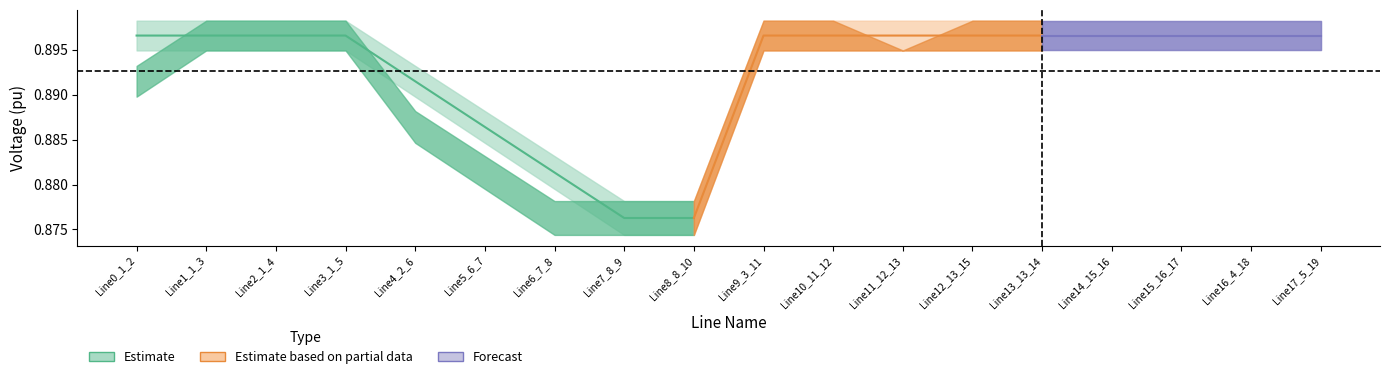

Where is the first local minimum for pf_vm_c_to_pu?

6